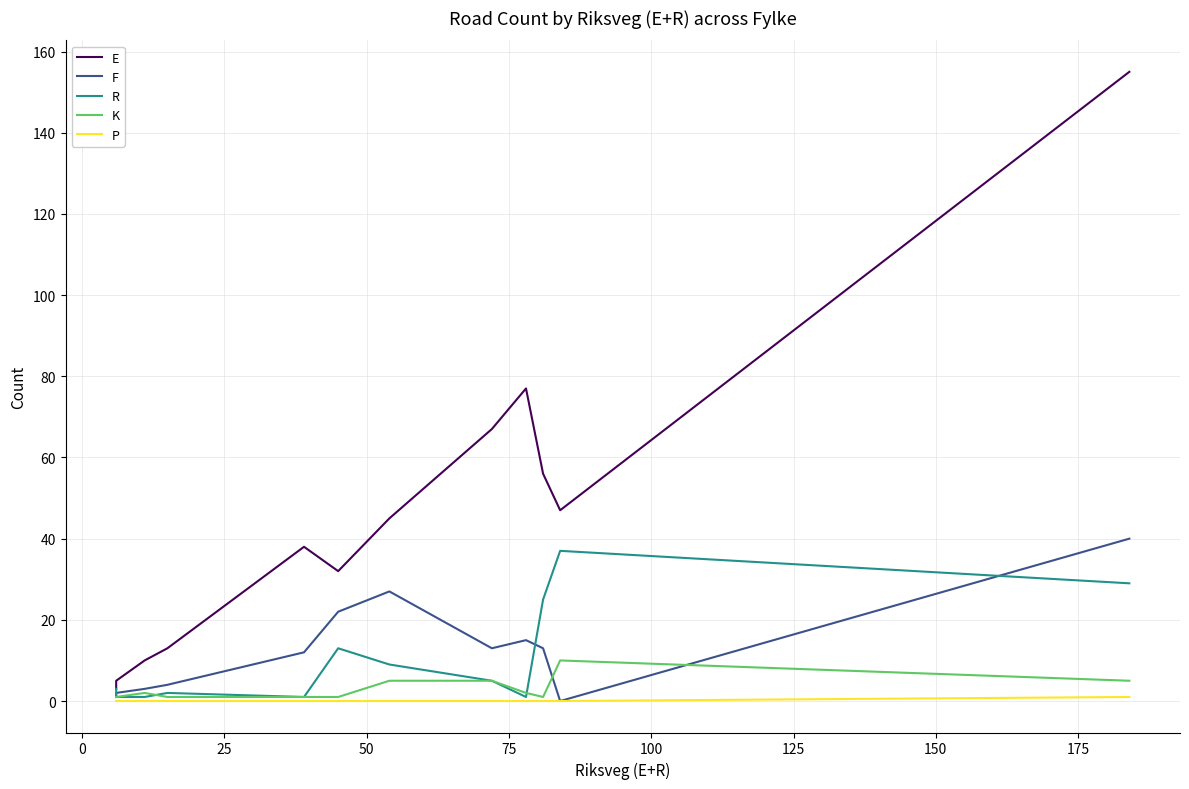

What is the sum of the K values at 125 and 150?

10